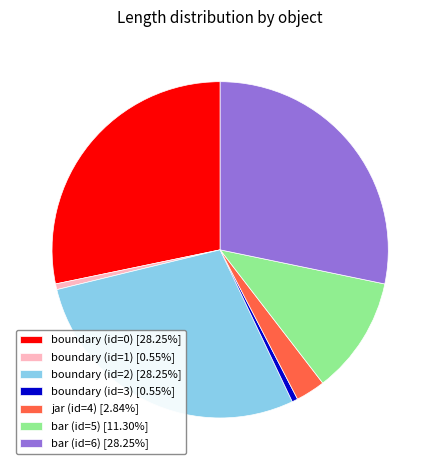

Is there a majority slice in this chart?

No